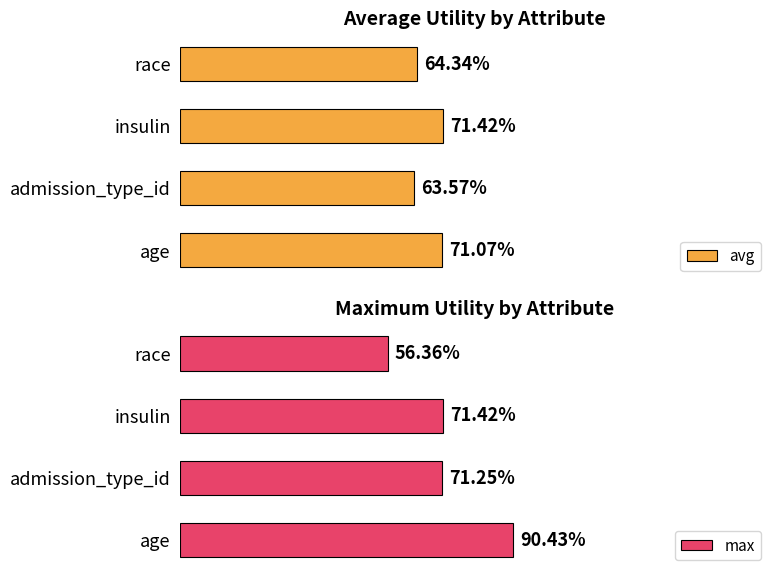

Between admission_type_id and race, which series saw the biggest shift?

max